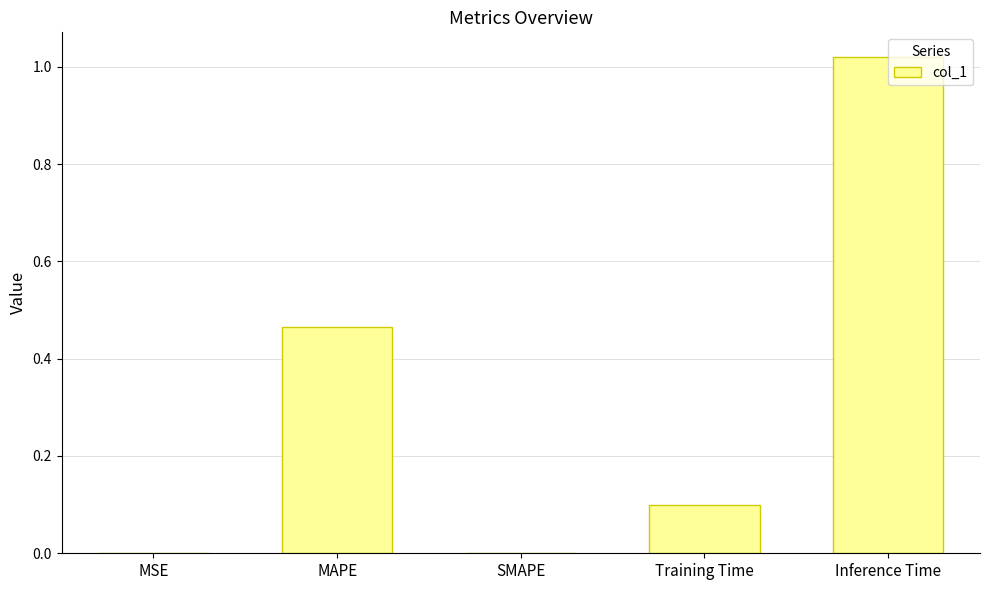

True or false: the data shows 0.1 at Training Time.

True